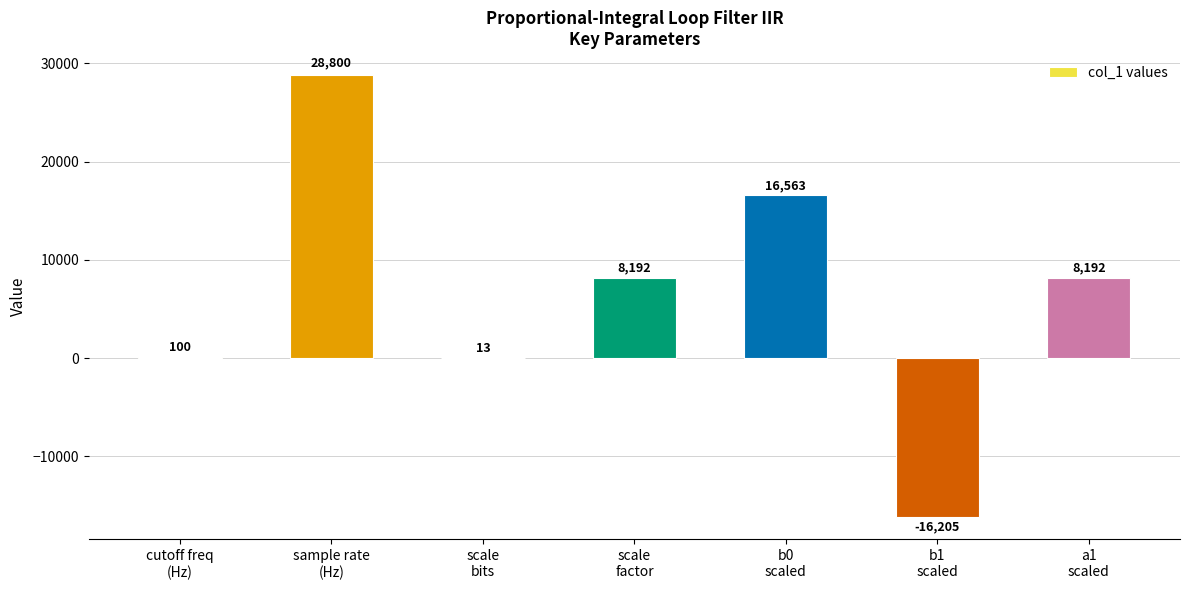

Approximately how many times larger is the value at scale
factor compared to a1
scaled?

1.0